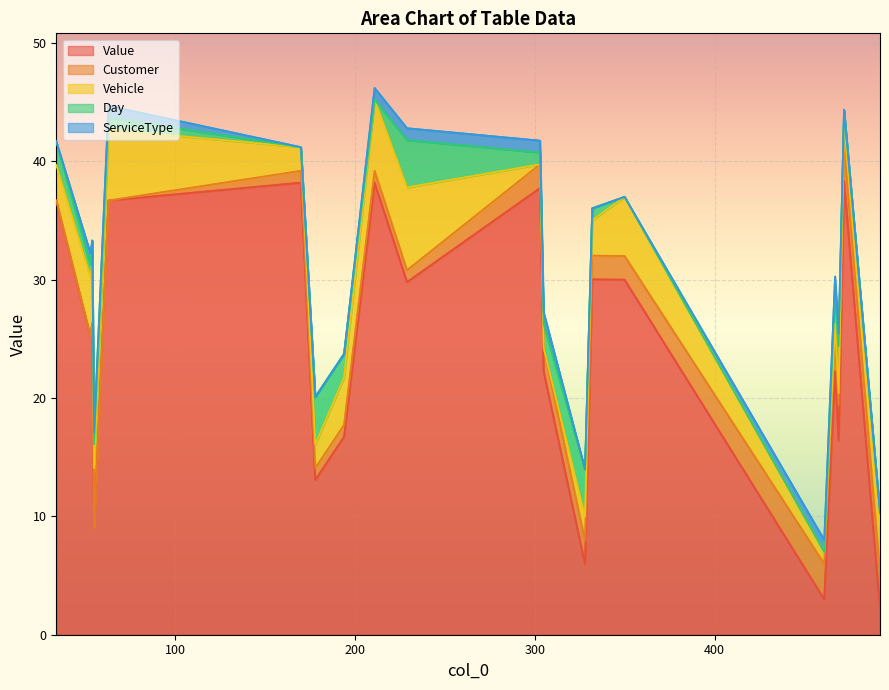

At which label is Customer closest to 1?

170